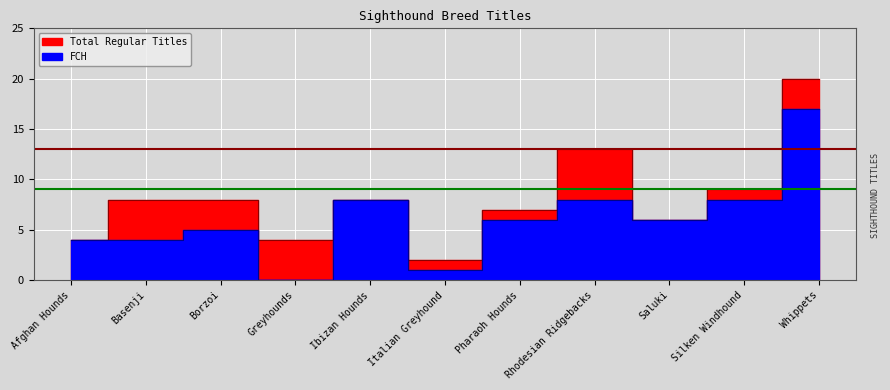

Between Afghan Hounds and Rhodesian Ridgebacks, which is larger?

Rhodesian Ridgebacks